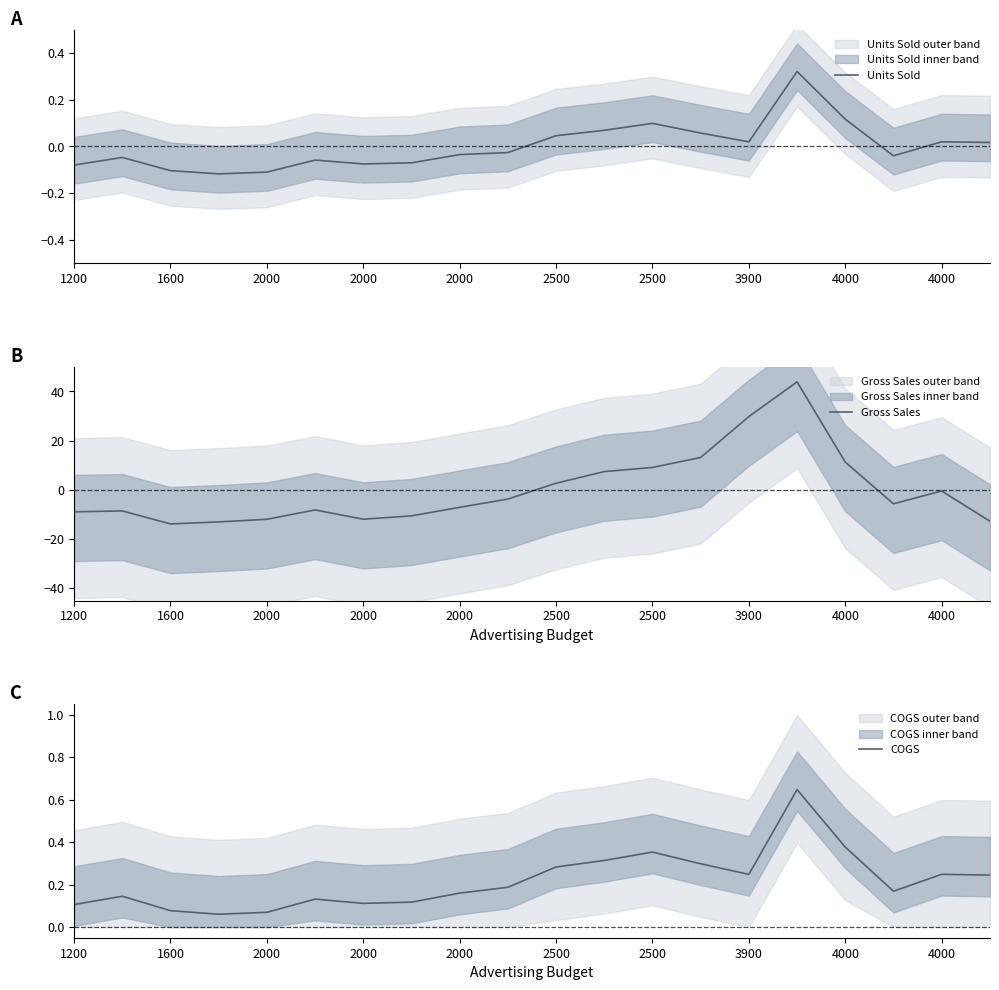

True or false: Gross Sales has a value of 4.5 at 2500.

False